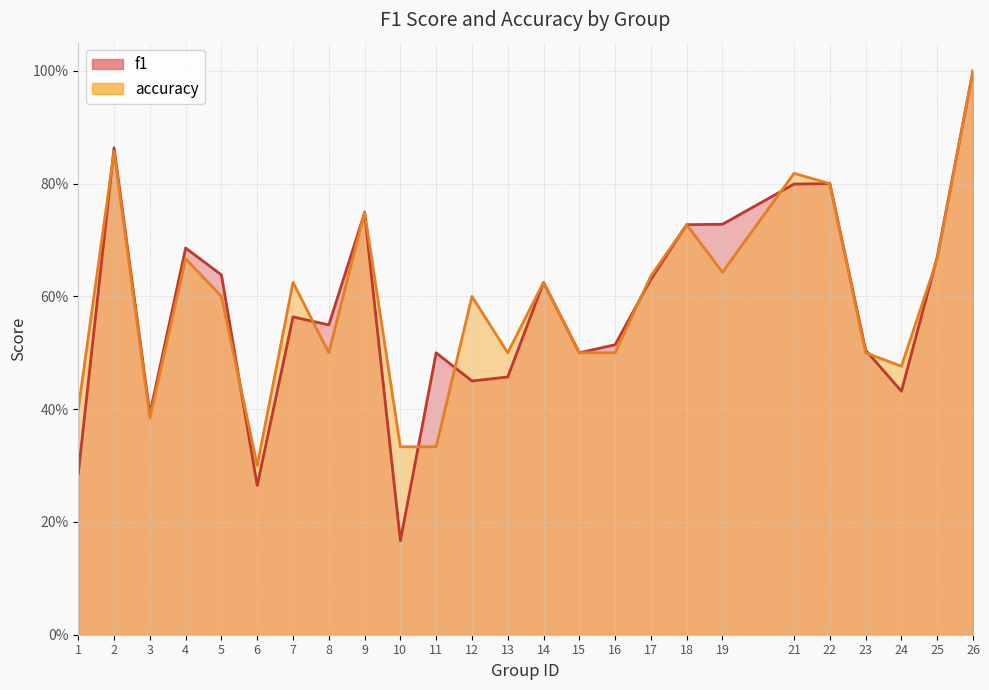

How many intersections are there between accuracy and f1?

10